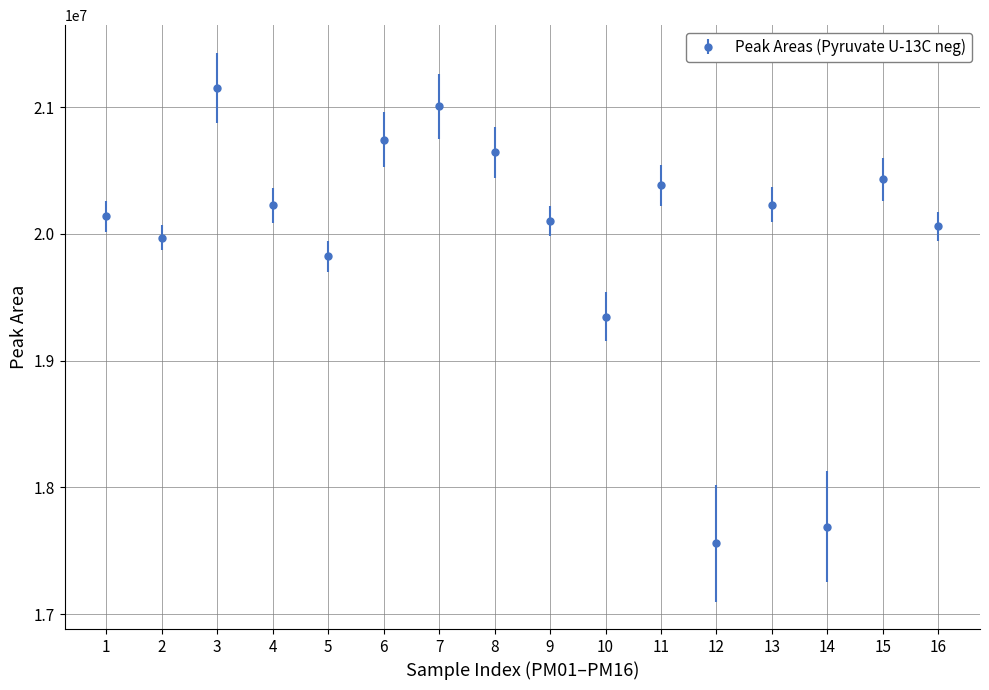

Between 15 and 13, which is larger?

15